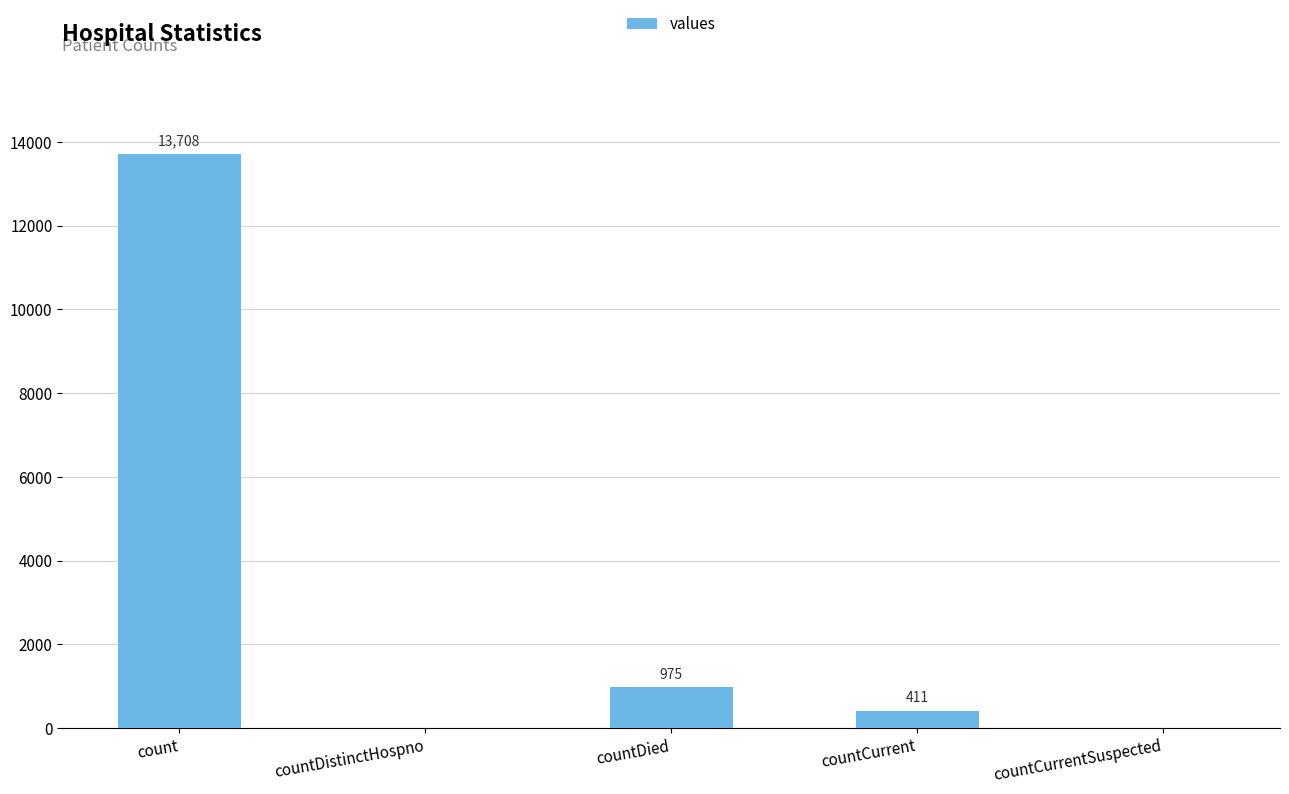

True or false: the data shows 0 at countDistinctHospno.

True